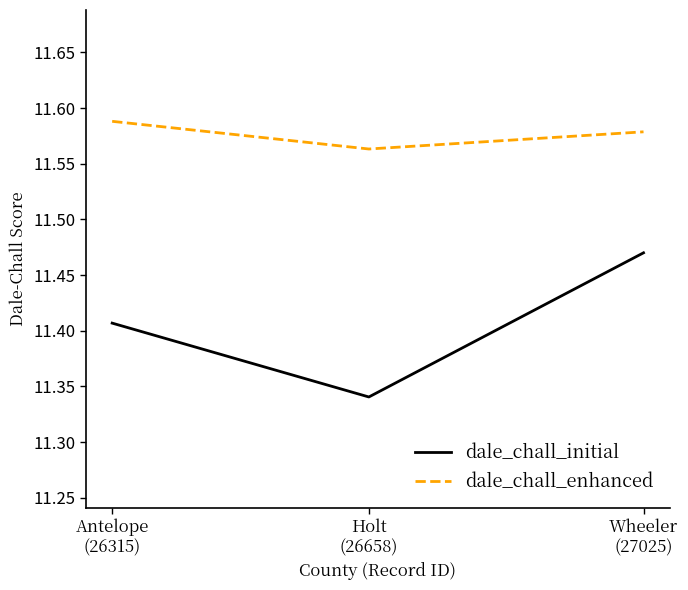

Rank the categories by dale_chall_enhanced value from lowest to highest.

Holt
(26658), Wheeler
(27025), Antelope
(26315)